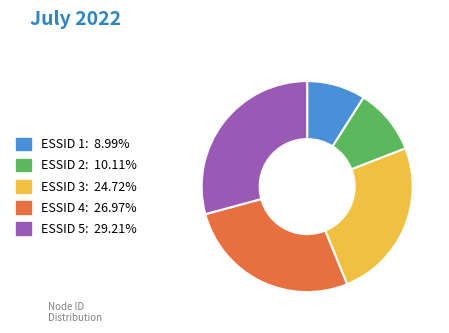

Does any single category account for the majority?

No